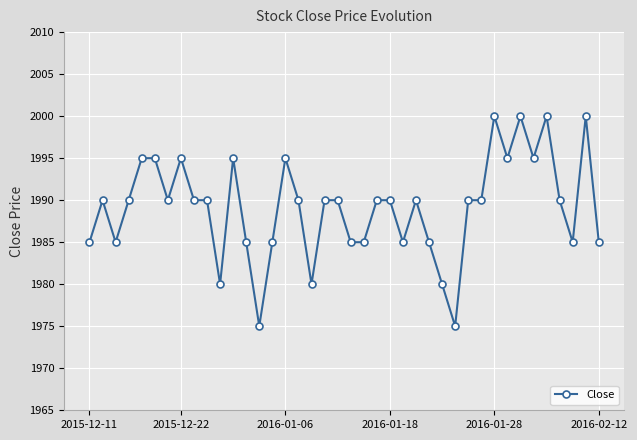

Reading left to right, what are all the values shown in this chart?

1985	1990	1985	1990	1995	1995	1990	1995	1990	1990	1980	1995	1985	1975	1985	1995	1990	1980	1990	1990	1985	1985	1990	1990	1985	1990	1985	1980	1975	1990	1990	2000	1995	2000	1995	2000	1990	1985	2000	1985